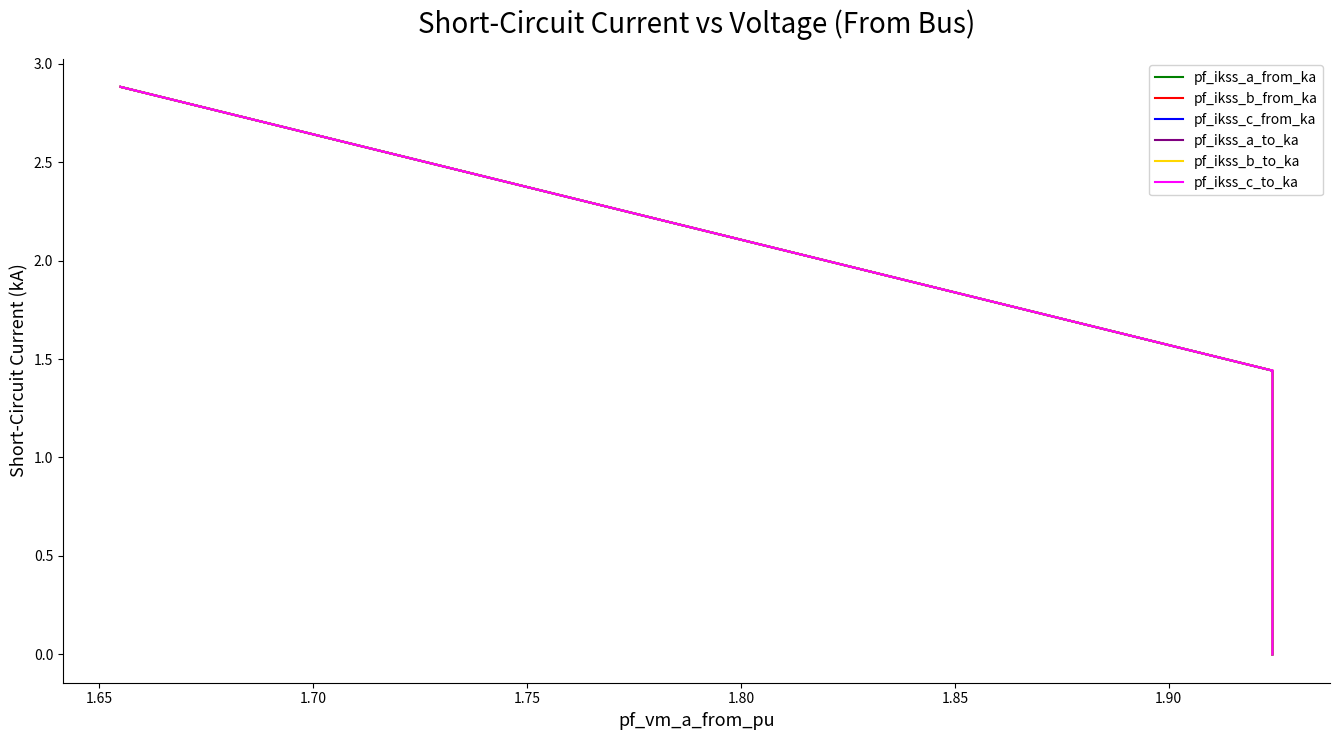

How many values in pf_ikss_c_to_ka are above zero?

3